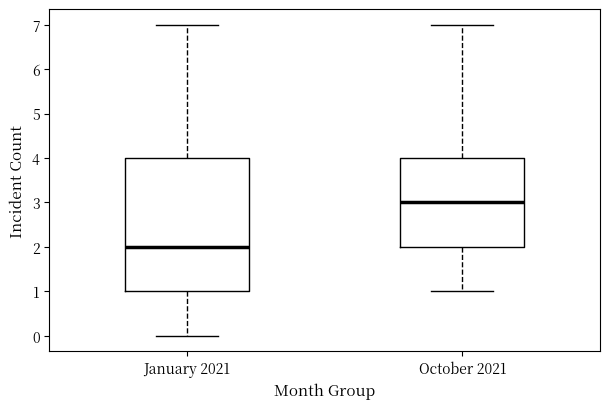

Reading left to right, transcribe this box plot: for each box, give where its median line is, the range the box spans, and where its two whiskers end, as read against the y-axis. The values are not printed on the chart, so give them approximately, as read against the axis.

January 2021: median 2, box 1 to 4, whiskers 0 to 7
October 2021: median 3, box 2 to 4, whiskers 1 to 7